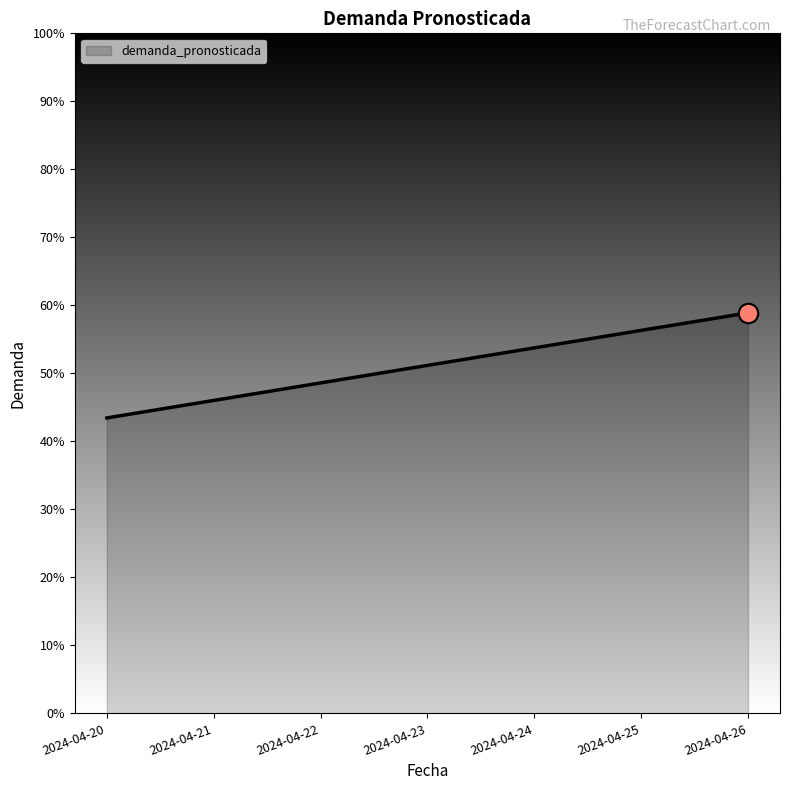

What is the difference between the second highest and second lowest values?

10.3